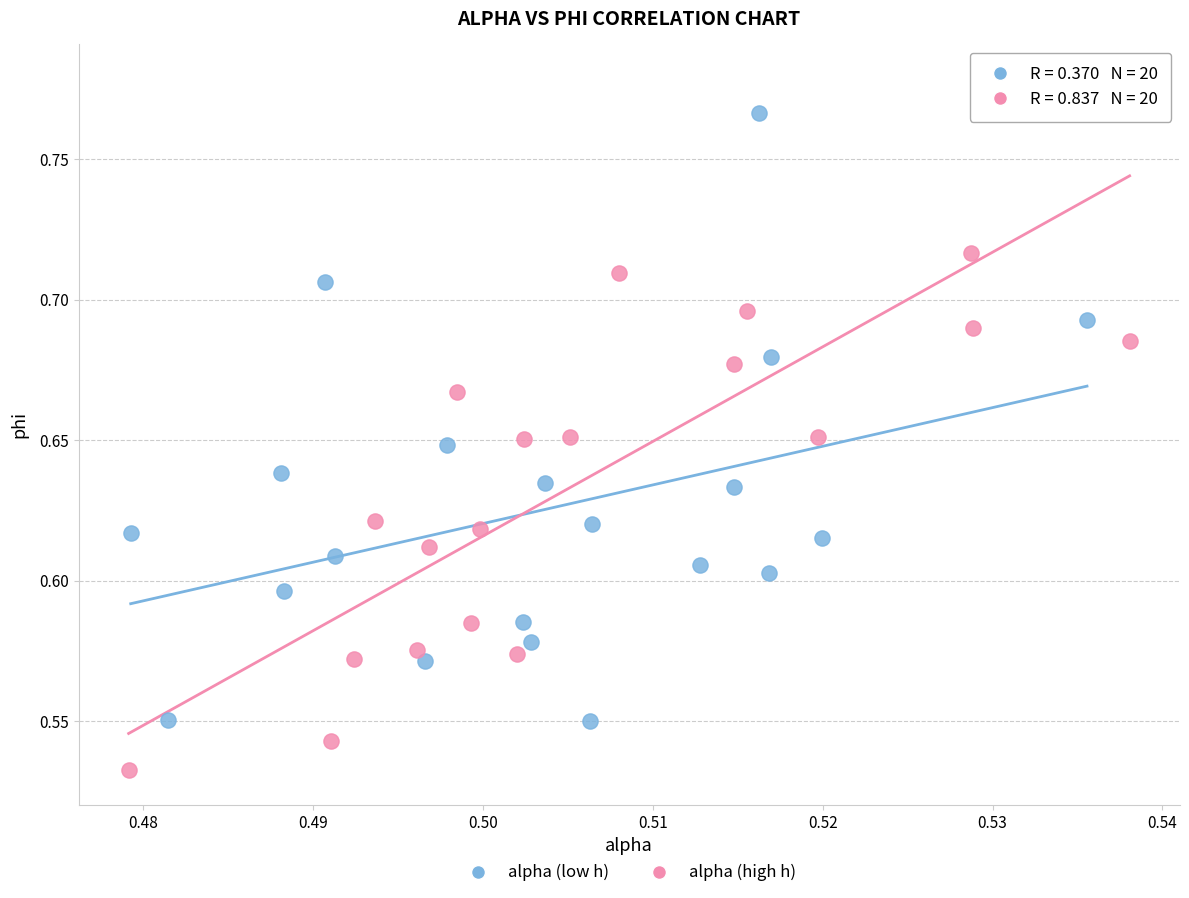

Which series has the largest Y range (max minus min)?

alpha (high h)